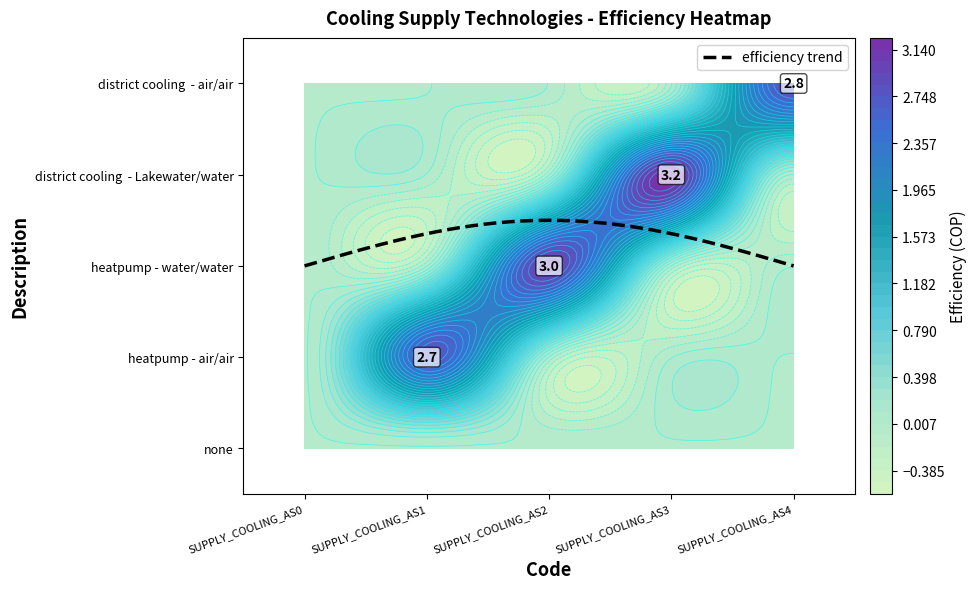

How many heatpump - water/water values are between 0 and 1?

4